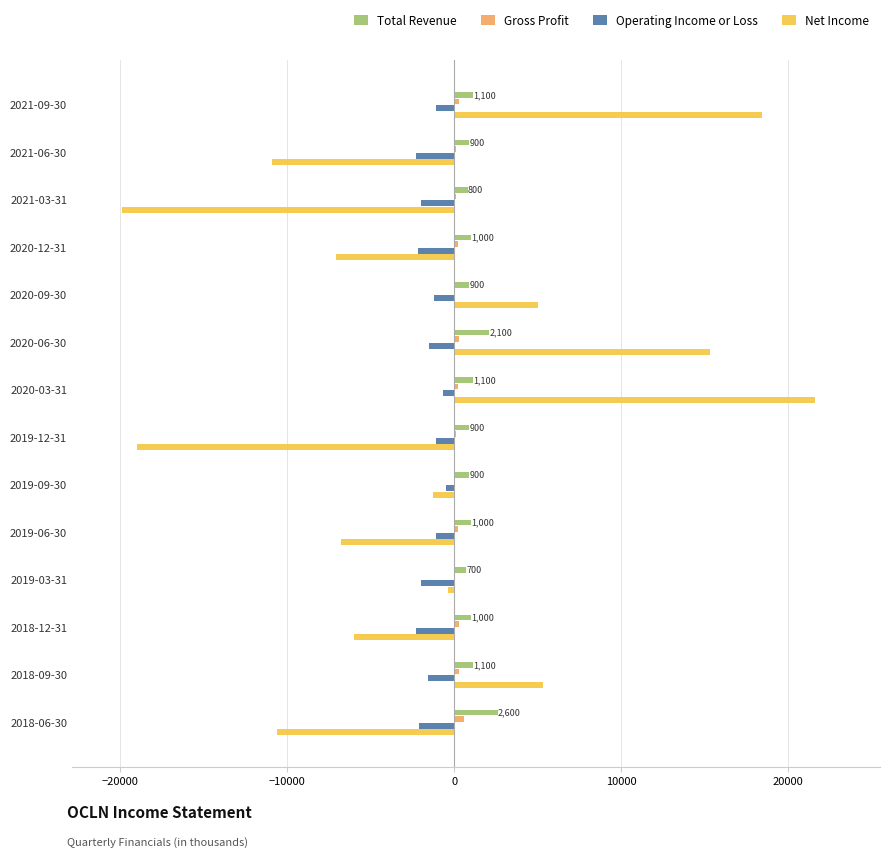

The value of Net Income at 2018-06-30 is -2772. True or false?

False